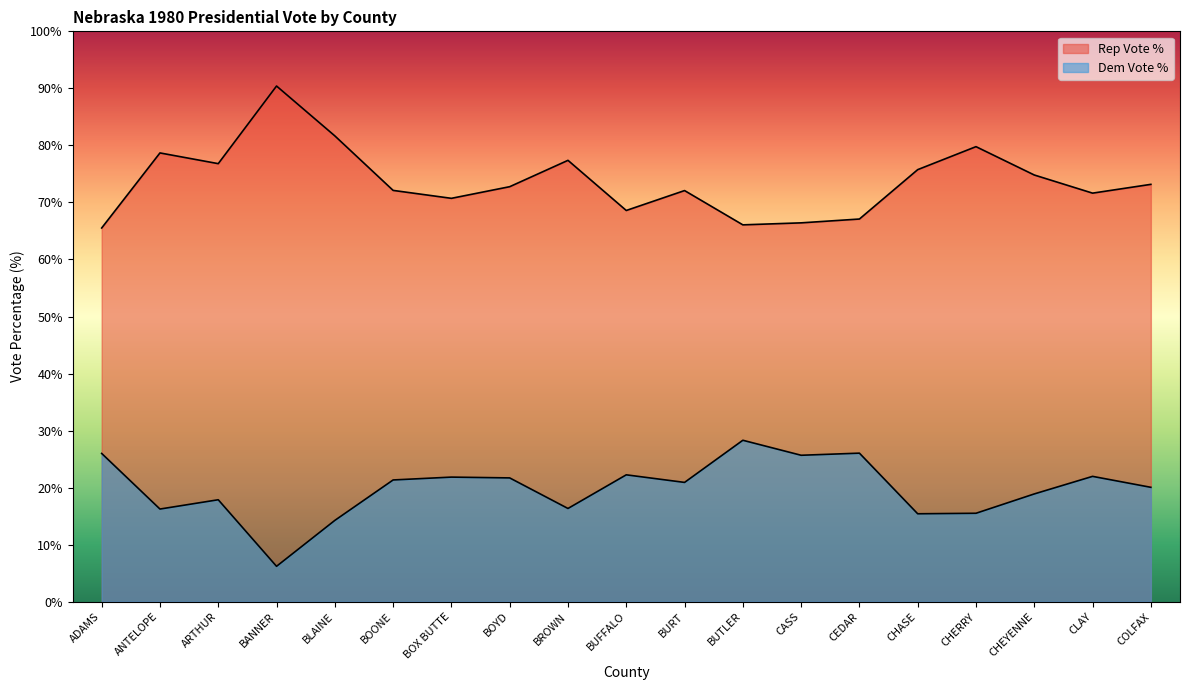

List the labels in order of Dem Vote % value, largest first.

BUTLER, CEDAR, ADAMS, CASS, BUFFALO, CLAY, BOX BUTTE, BOYD, BOONE, BURT, COLFAX, CHEYENNE, ARTHUR, BROWN, ANTELOPE, CHERRY, CHASE, BLAINE, BANNER